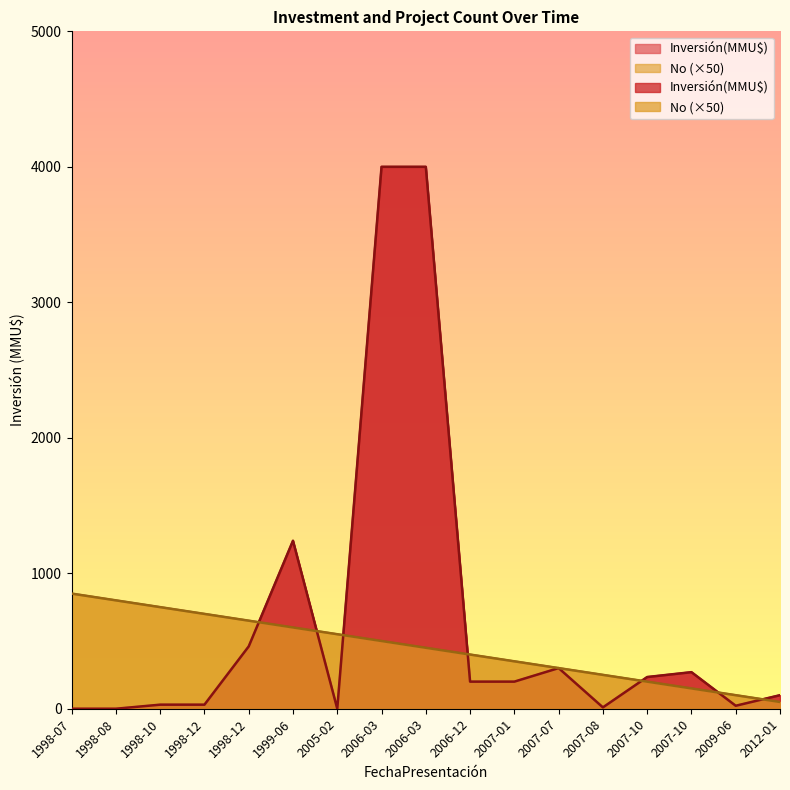

Rank the series at 2005-02 from lowest to highest value.

Inversión(MMU$), No